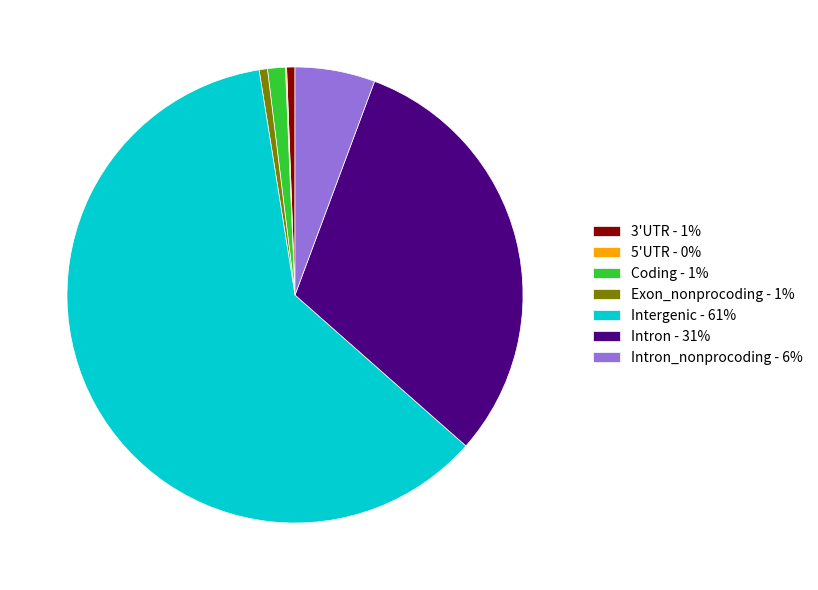

Is the sum of Intron - 31% and Coding - 1% greater than half?

No